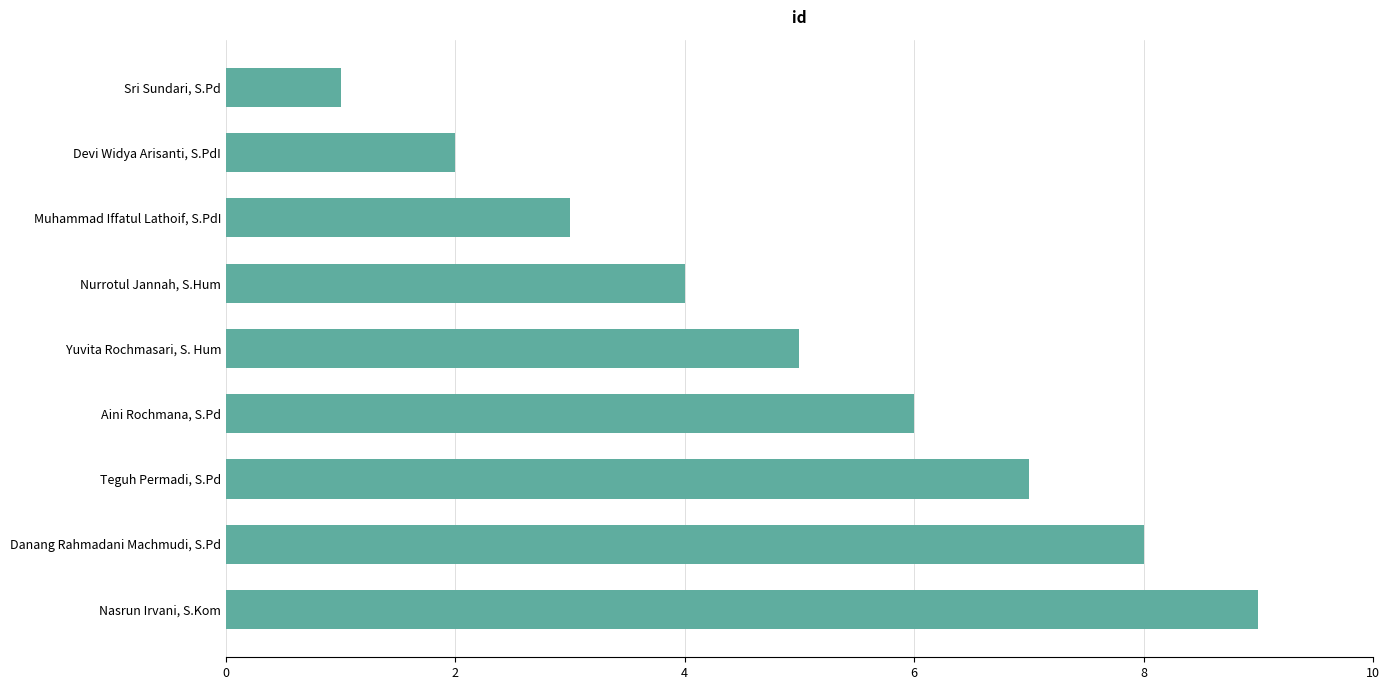

The chart shows a value of 4 at Muhammad Iffatul Lathoif, S.PdI. True or false?

False